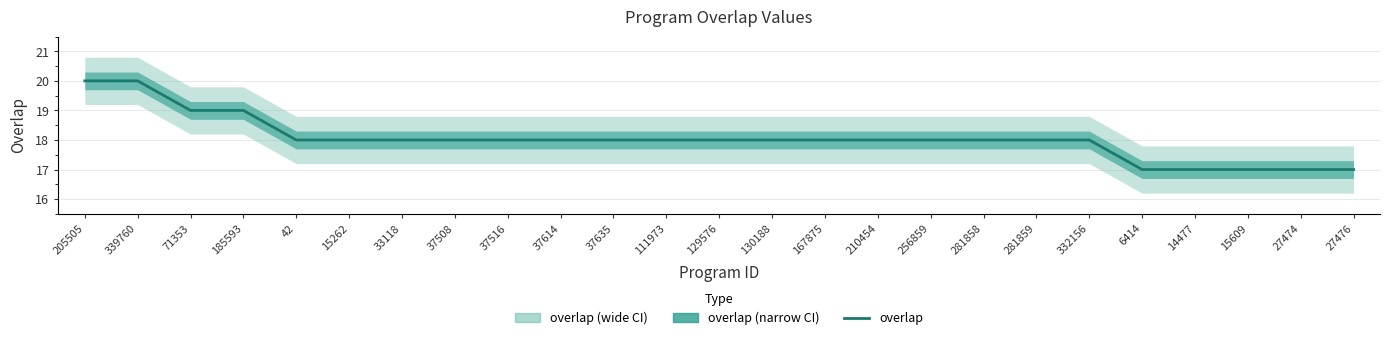

Between 33118 and 281859, which is larger?

33118